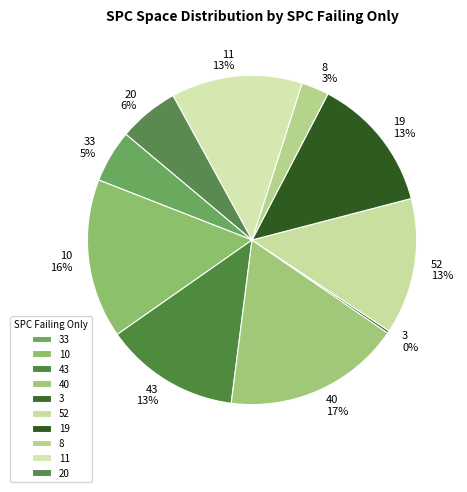

Which has a higher value, 40 or 52?

40